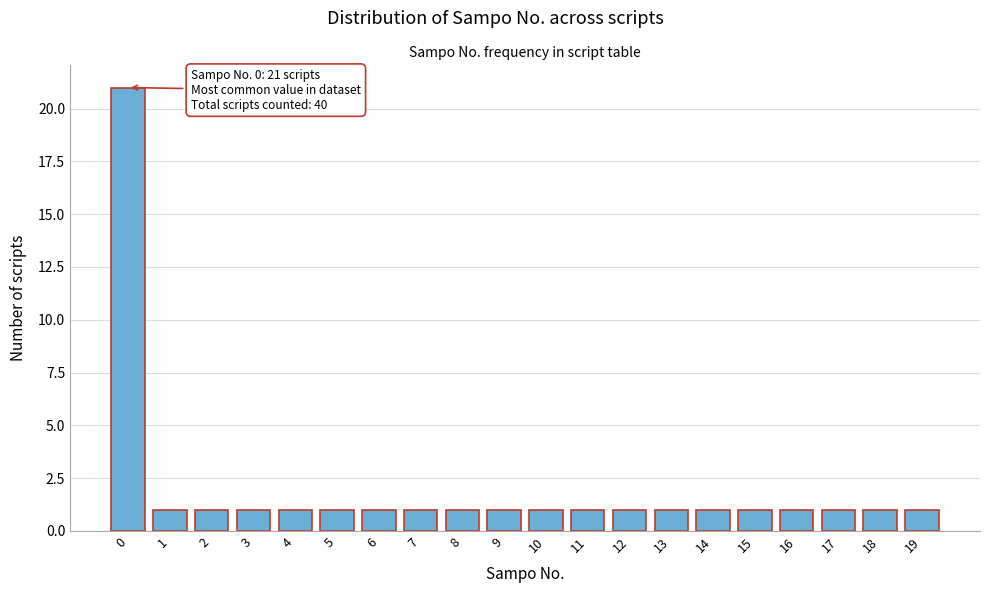

Reading left to right, extract all data points from this chart.

21	1	1	1	1	1	1	1	1	1	1	1	1	1	1	1	1	1	1	1